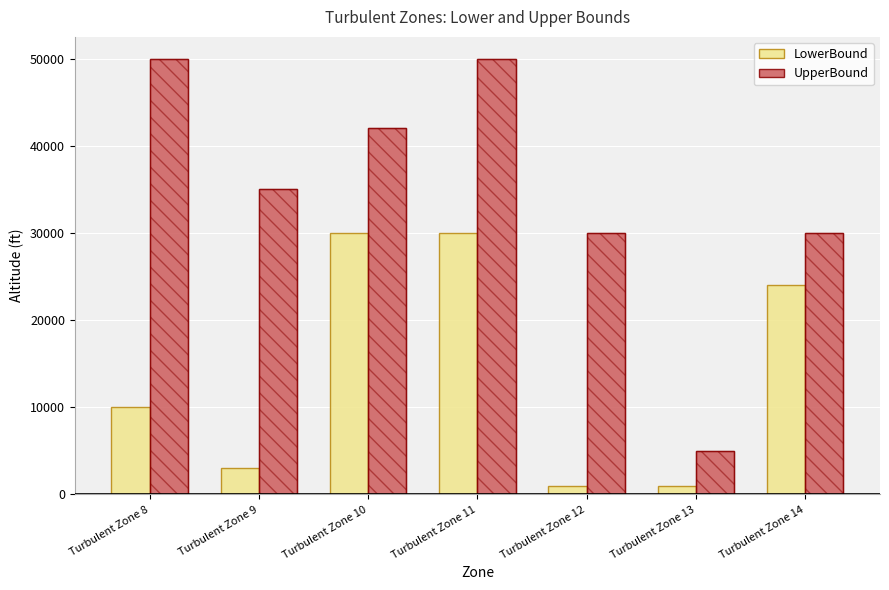

What is the minimum value shown in the chart?

1000